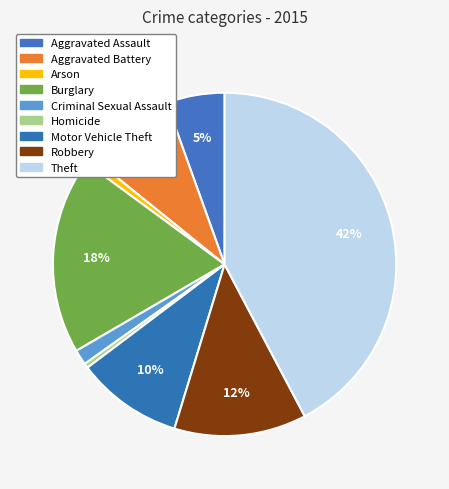

Count the number of slices in the pie.

9